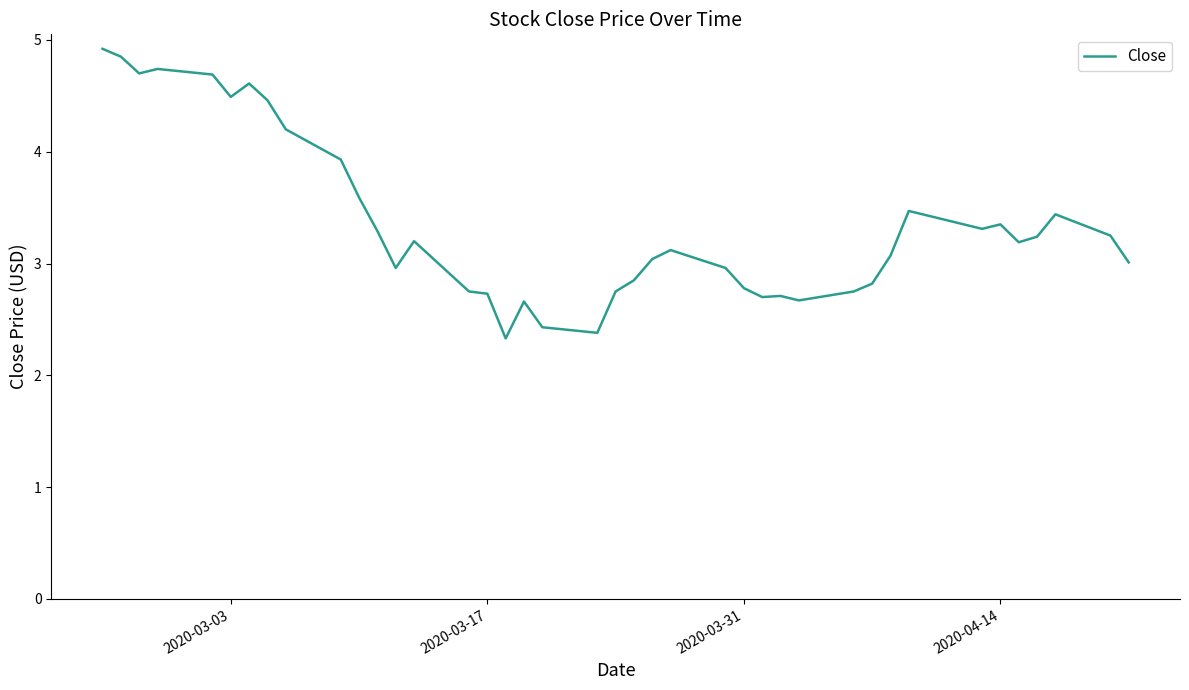

Is this an area chart (filled region under the line)?

No